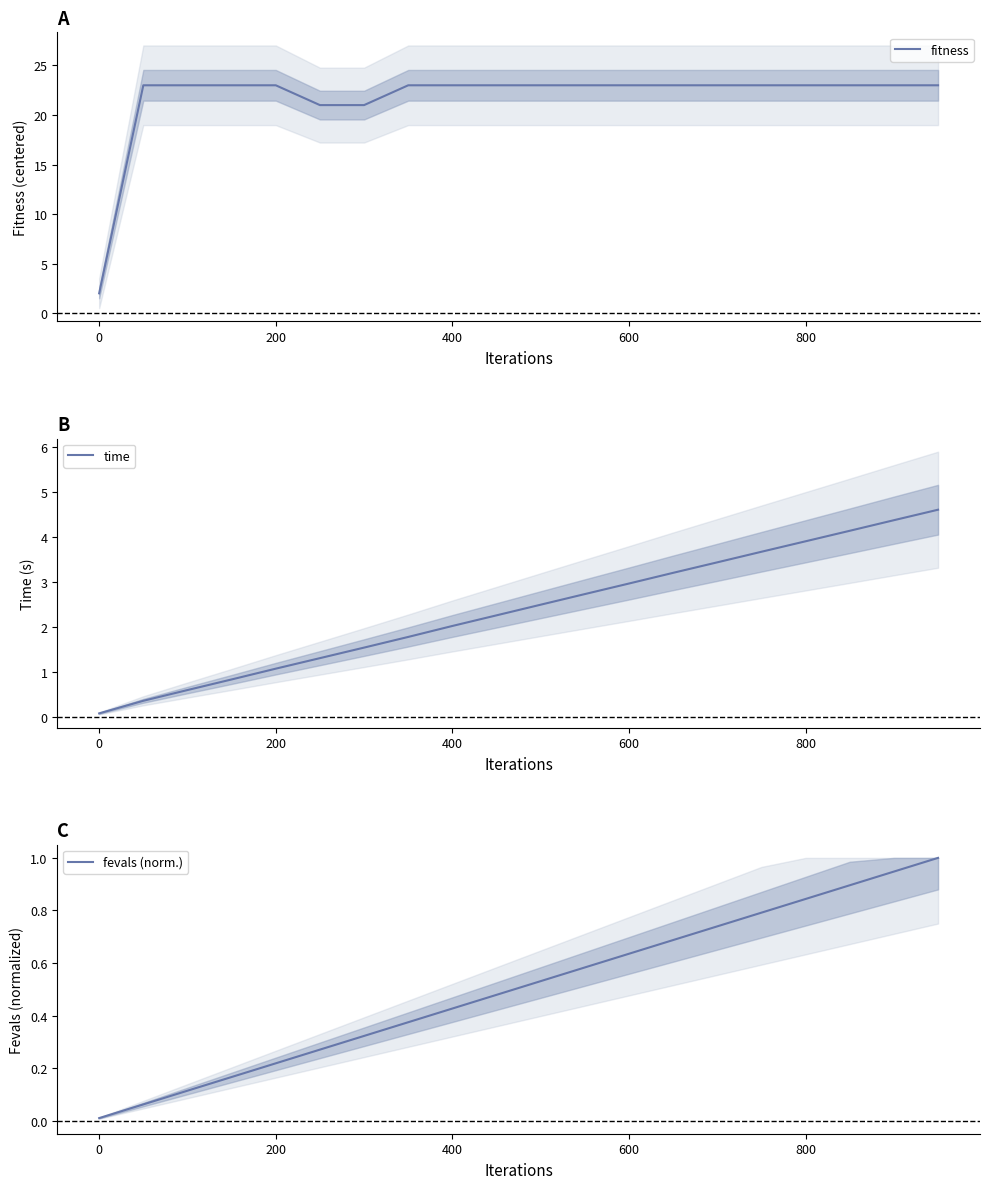

True or false: time and fevals (norm.) intersect in this chart.

False